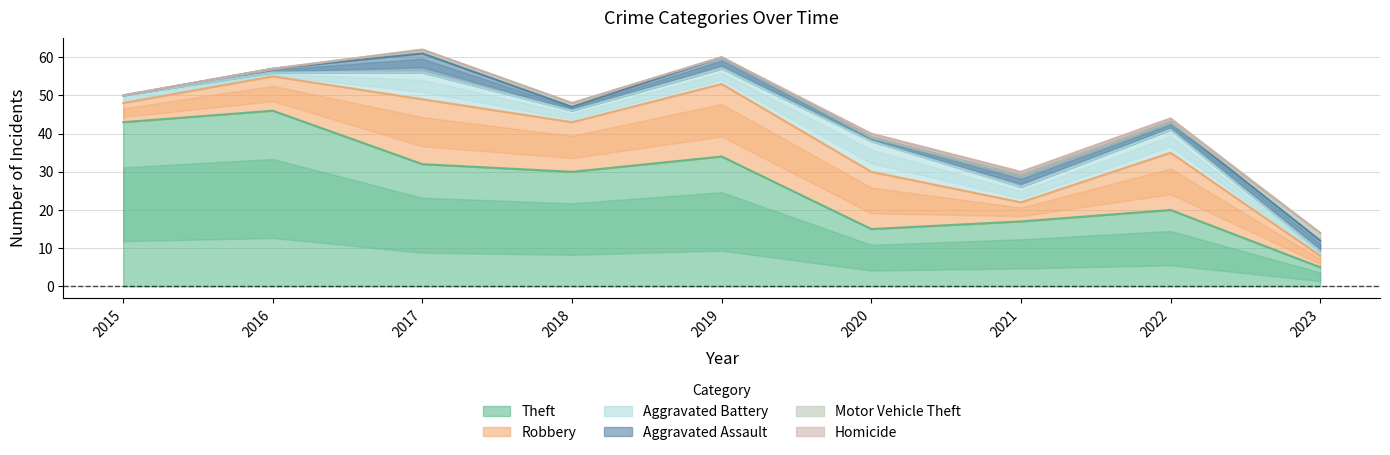

How many values in the Aggravated Assault series exceed 2?

4